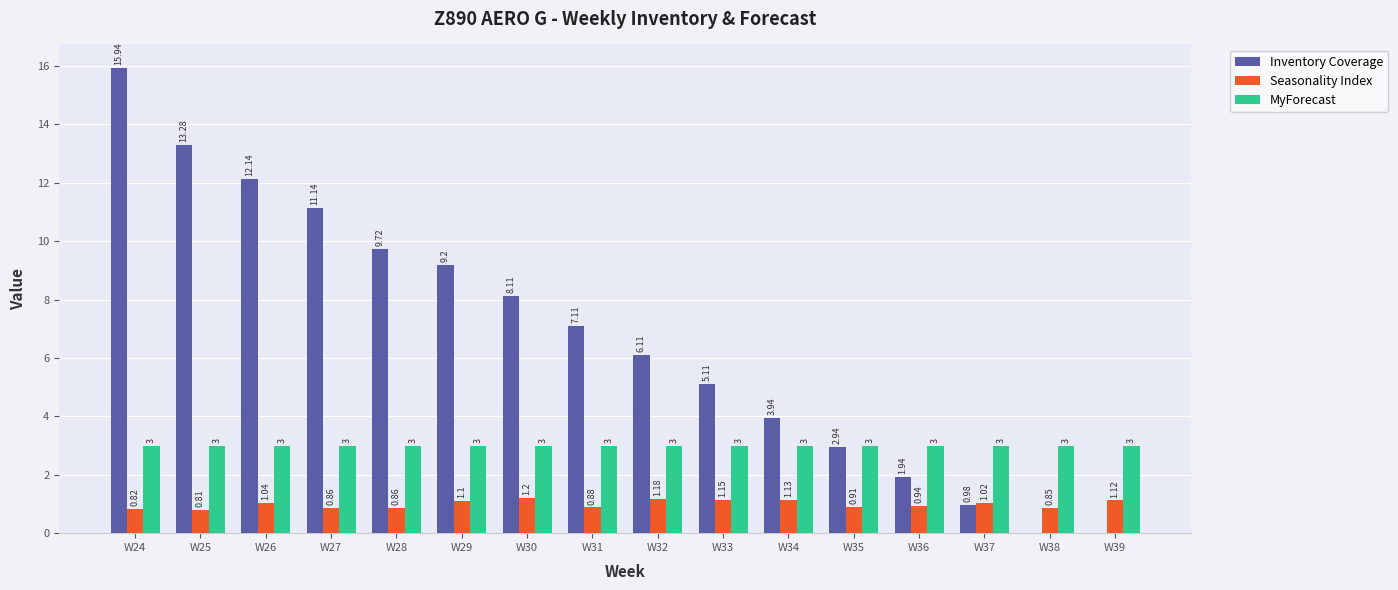

What is the sum of all MyForecast values?

48.0